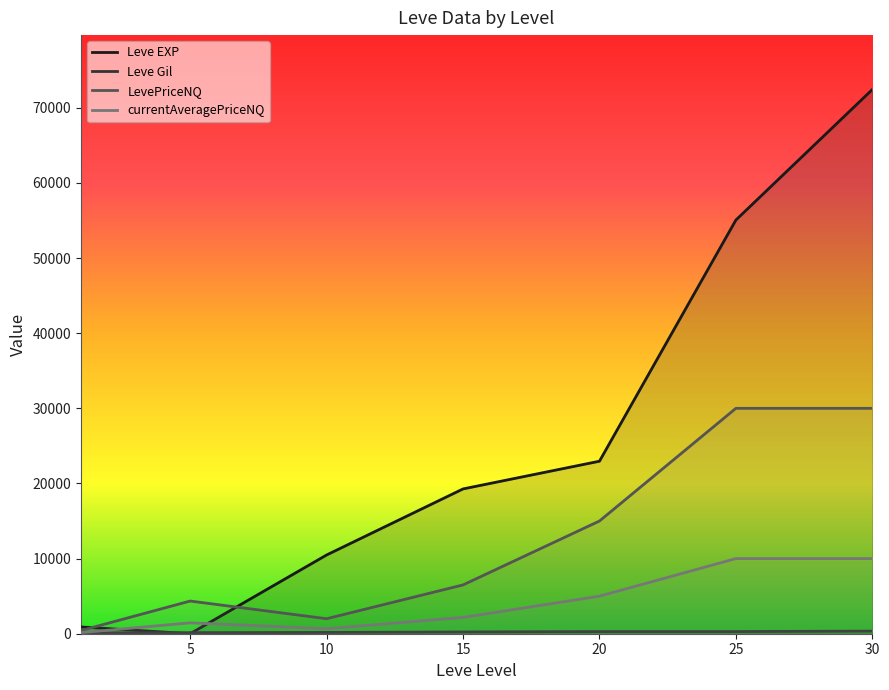

How many lines are shown in the chart?

4